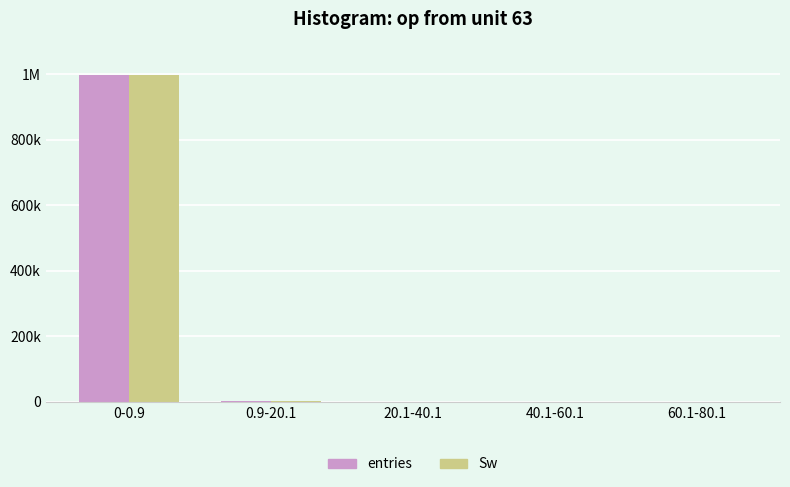

Is it true that Sw equals 27 at 20.1-40.1?

False